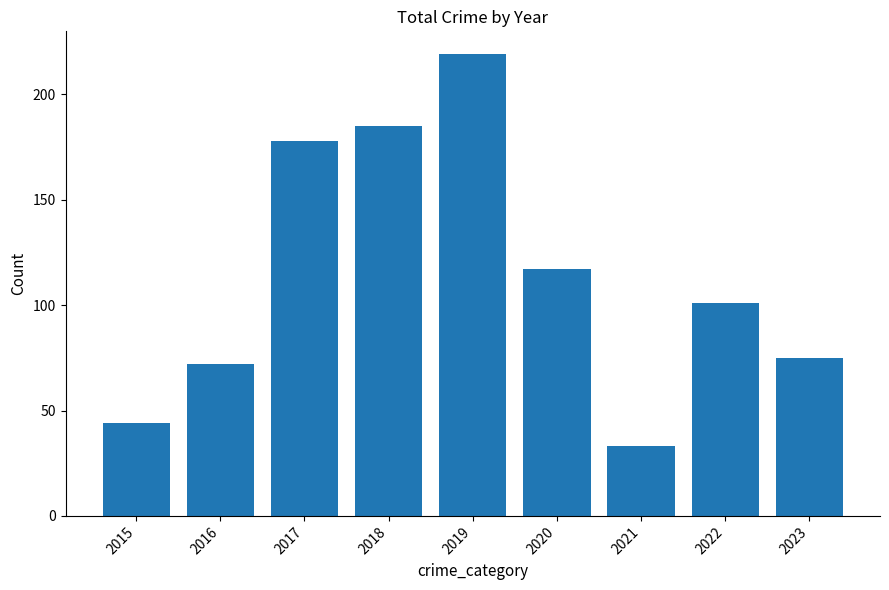

How many data points are less than 101?

4